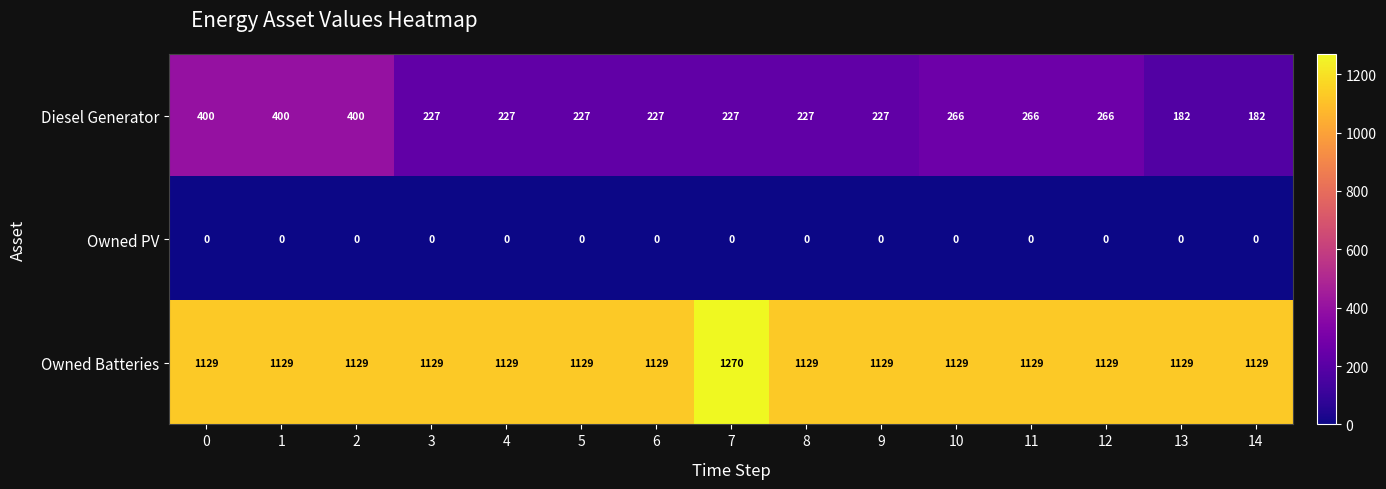

Rank the series by their average value, from lowest to highest.

Owned PV, Diesel Generator, Owned Batteries